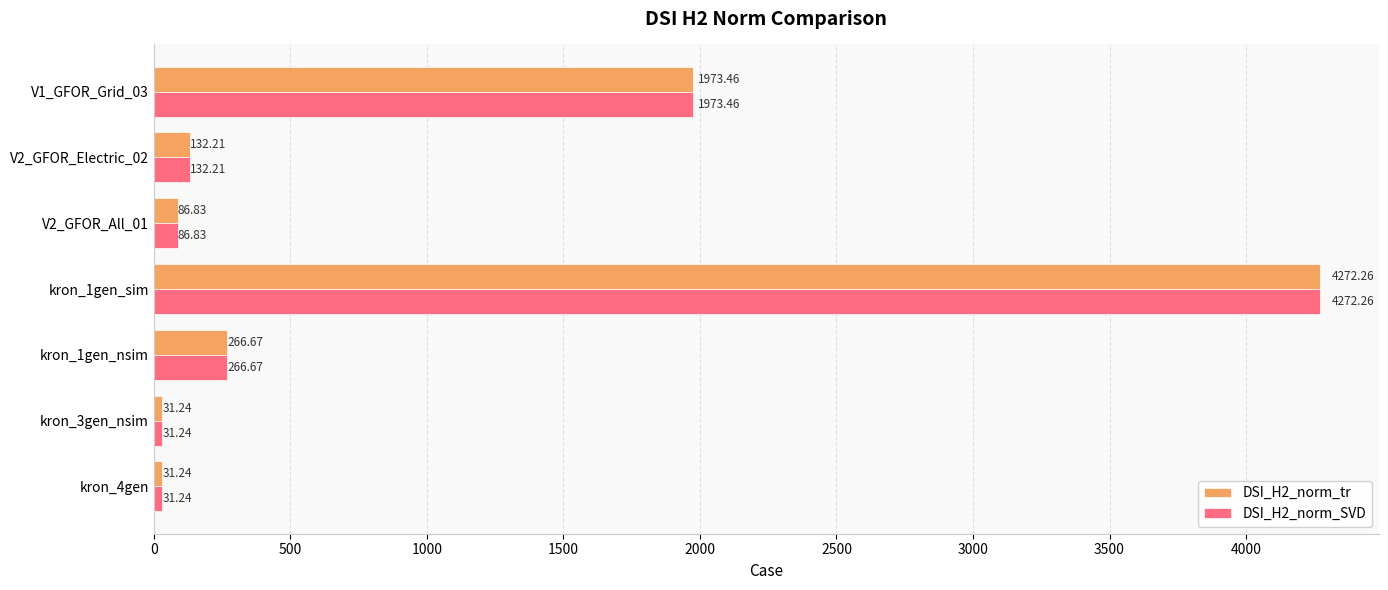

What is the total value across all series at kron_3gen_nsim?

62.5